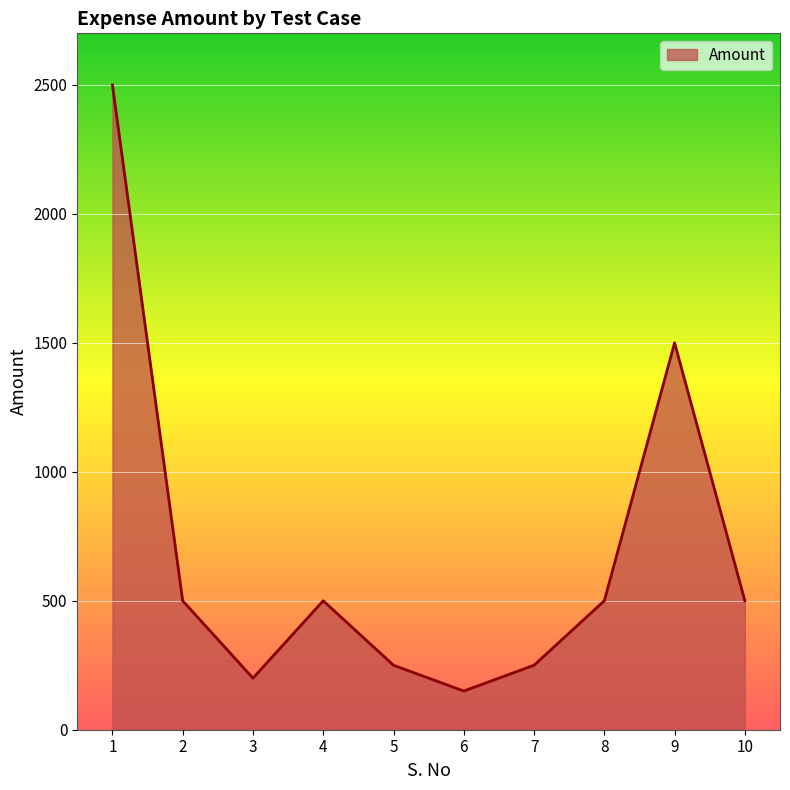

Which label corresponds to the smallest value in the chart?

6